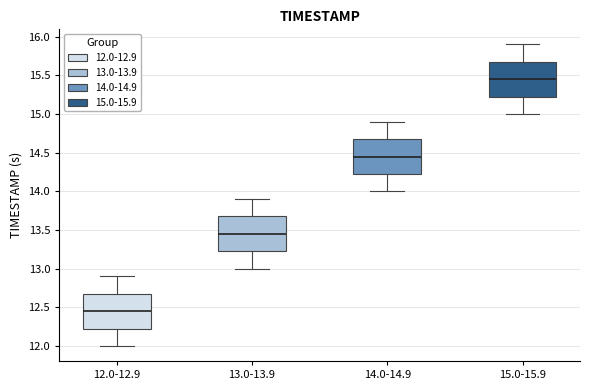

Which box has the highest median line?

15.0-15.9